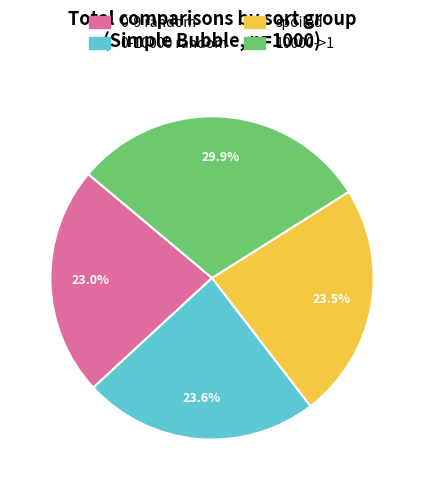

Does spoiled represent more than half of the total?

No